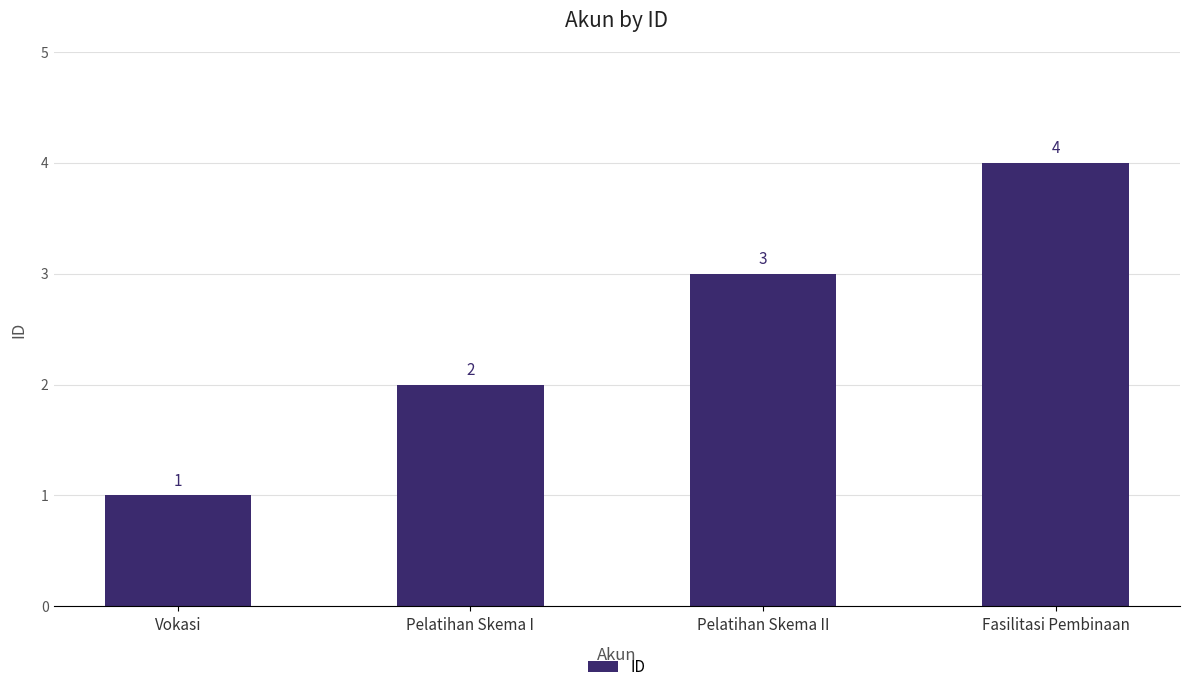

What is the greatest value displayed?

4